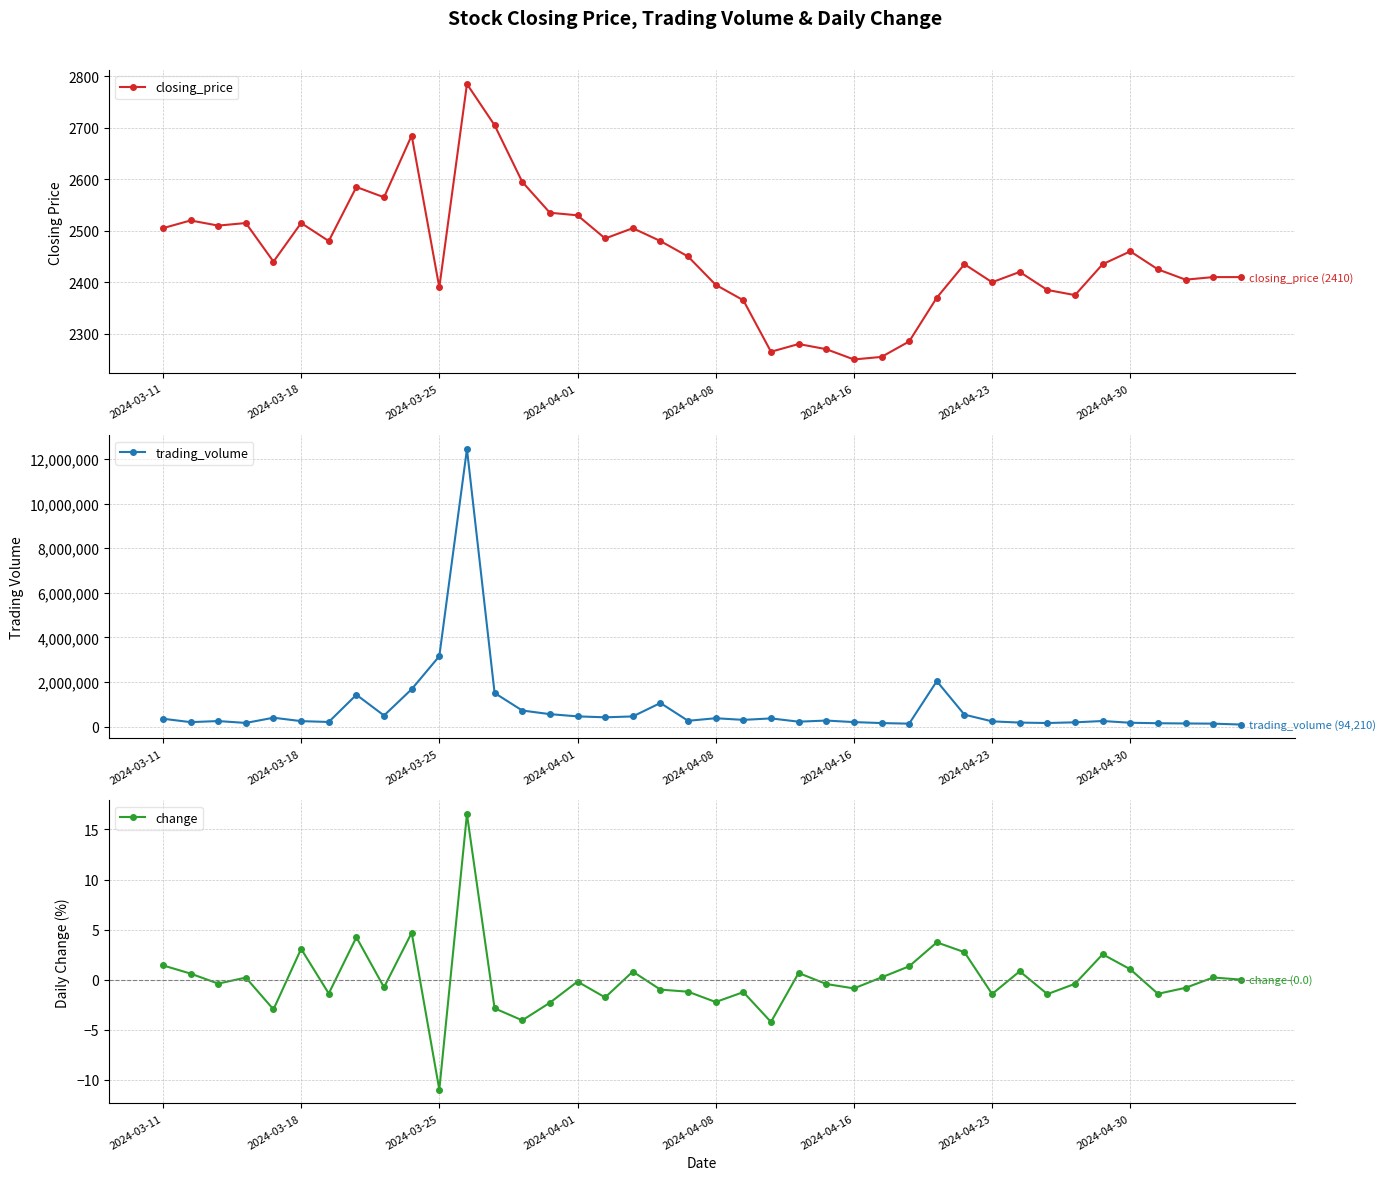

Where is trading_volume nearest to the value 6272105?

2024-03-25